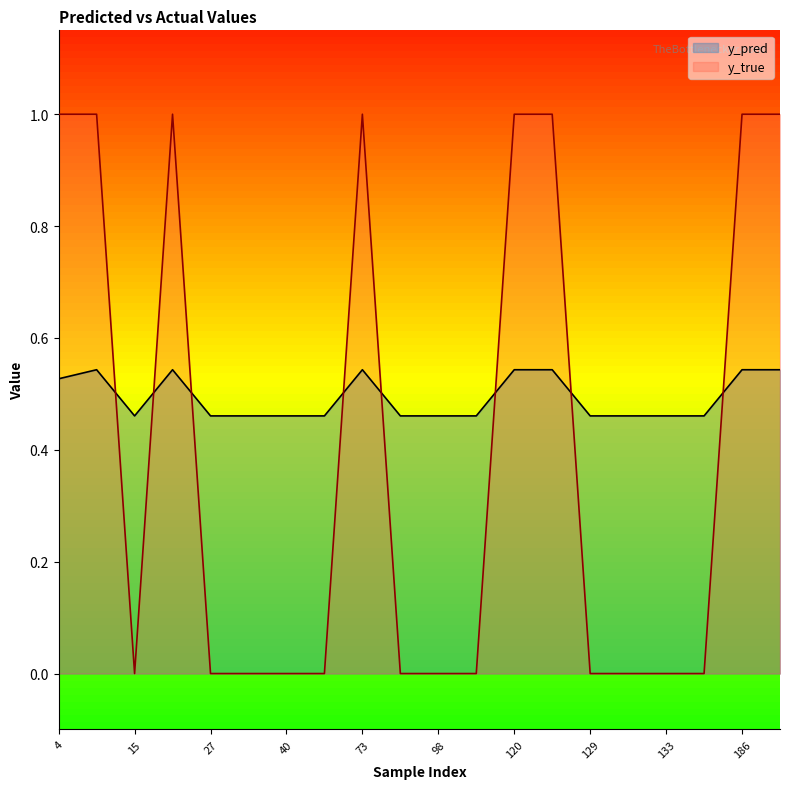

What is the average value of the y_true series?

0.4